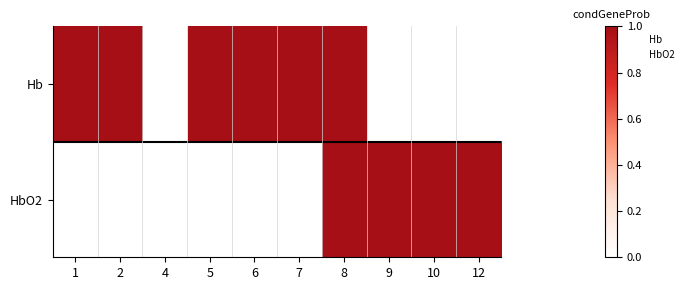

Reading left to right, transcribe all the data shown in this chart.

Hb: 1=1	2=1	4=0	5=1	6=1	7=1	8=1	9=0	10=0	12=0
HbO2: 1=0	2=0	4=0	5=0	6=0	7=0	8=1	9=1	10=1	12=1